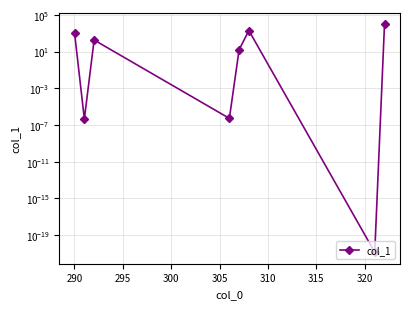

What is the maximum value shown in the chart?

10000.0